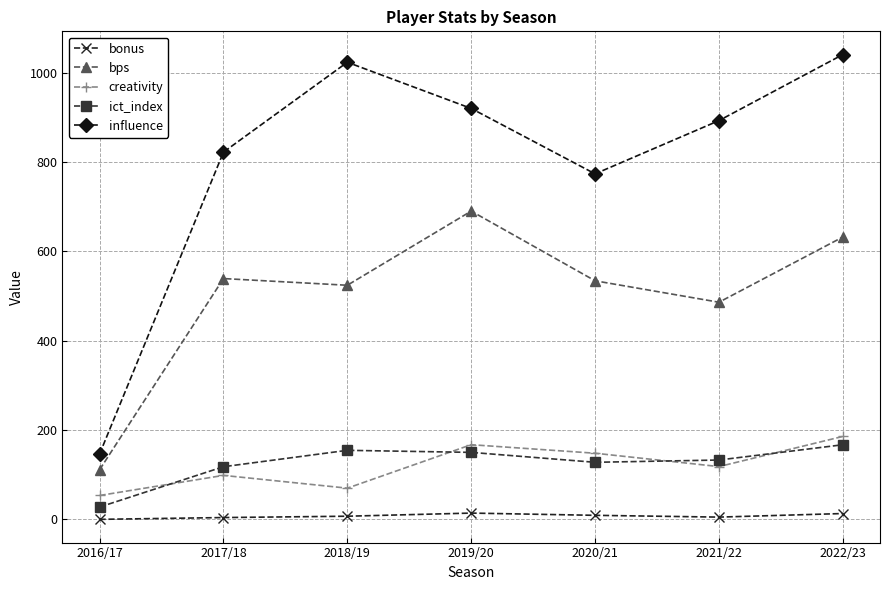

What is the value of the bps point at the 3rd from the left?

524.0